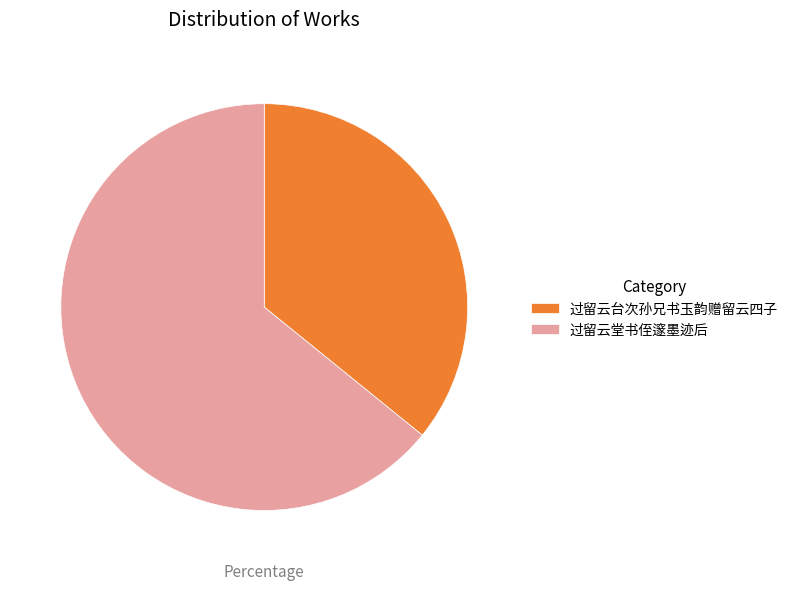

Do 过留云堂书侄邃墨迹后 and 过留云台次孙兄书玉韵赠留云四子 together represent more than half of the pie?

Yes